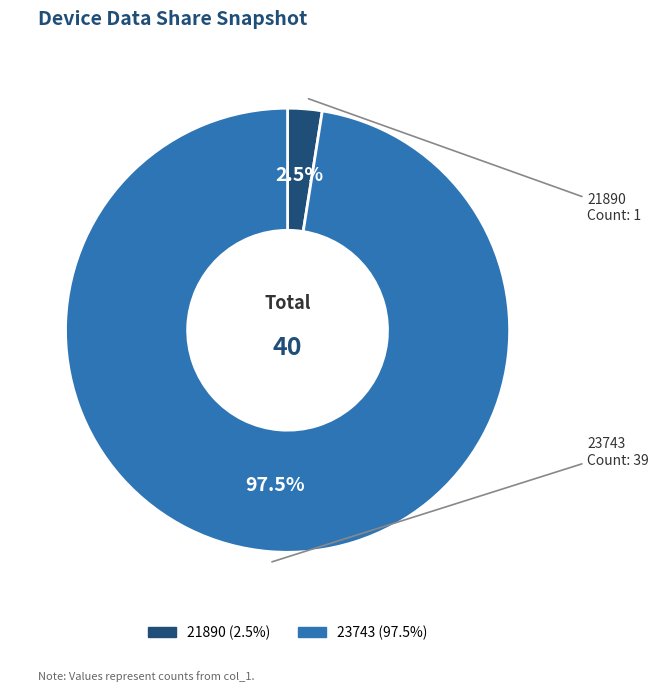

How many slices are in this pie chart?

2